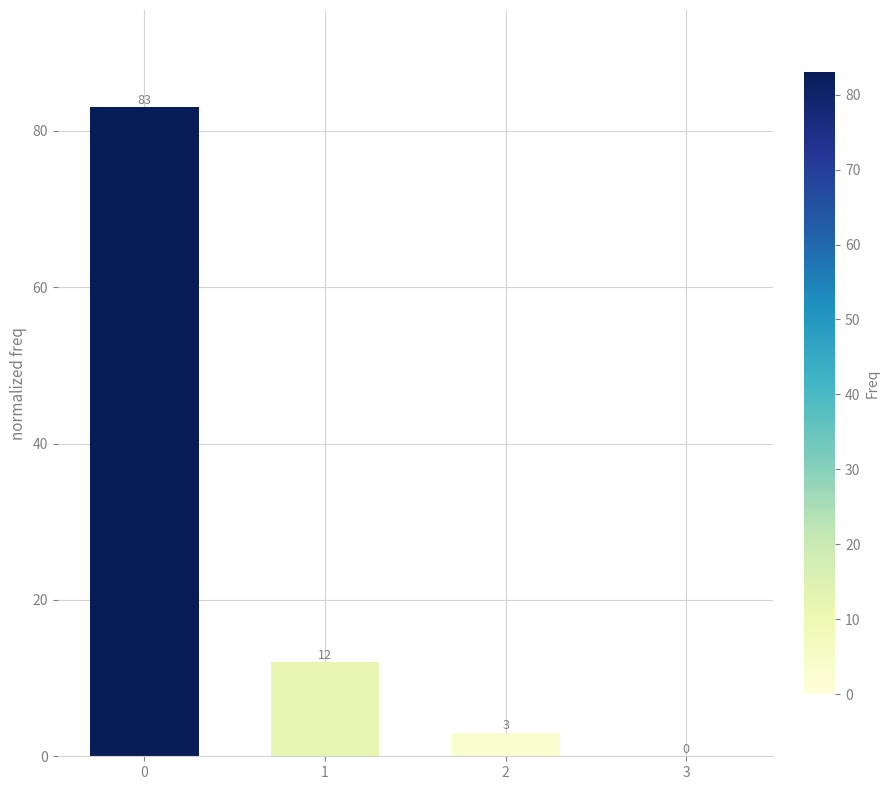

What is the change in value from 0 to 1?

-71